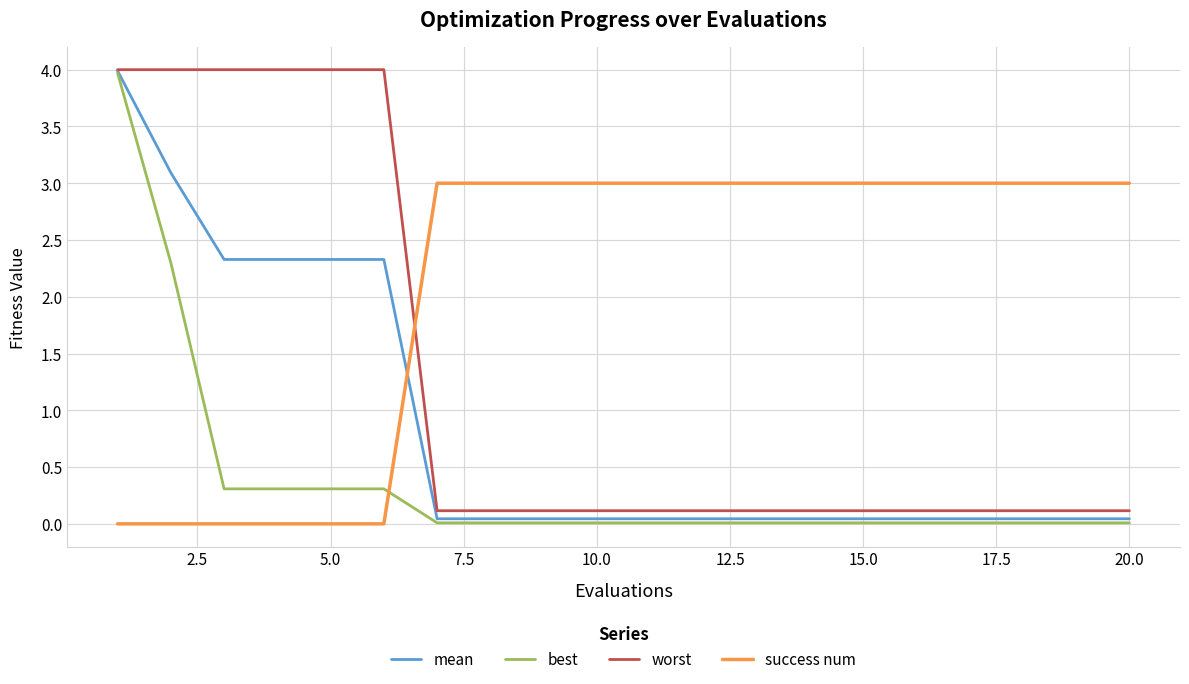

What is the maximum value for best?

4.0